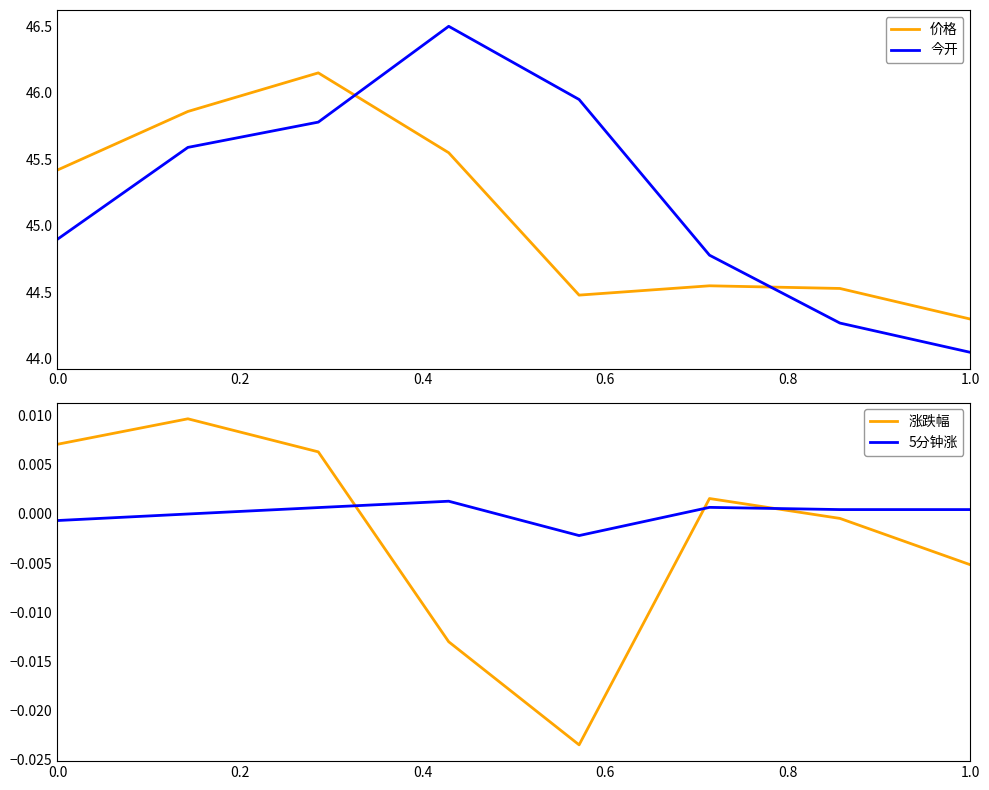

At which label does 今开 reach its minimum?

1.0